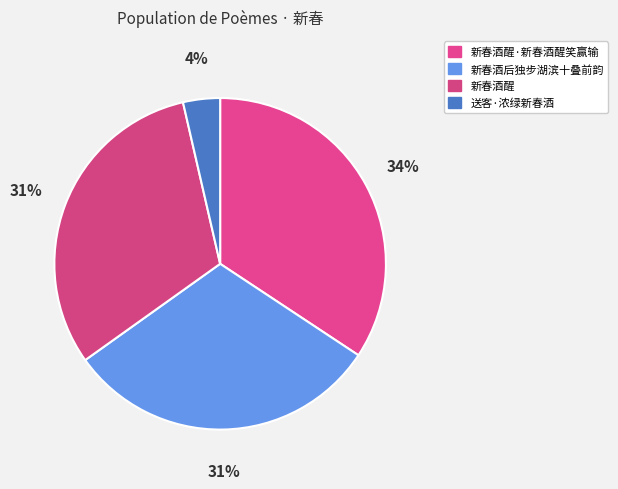

Rank the categories by value from highest to lowest.

新春酒醒·新春酒醒笑赢输, 新春酒醒, 新春酒后独步湖滨十叠前韵, 送客·浓绿新春酒